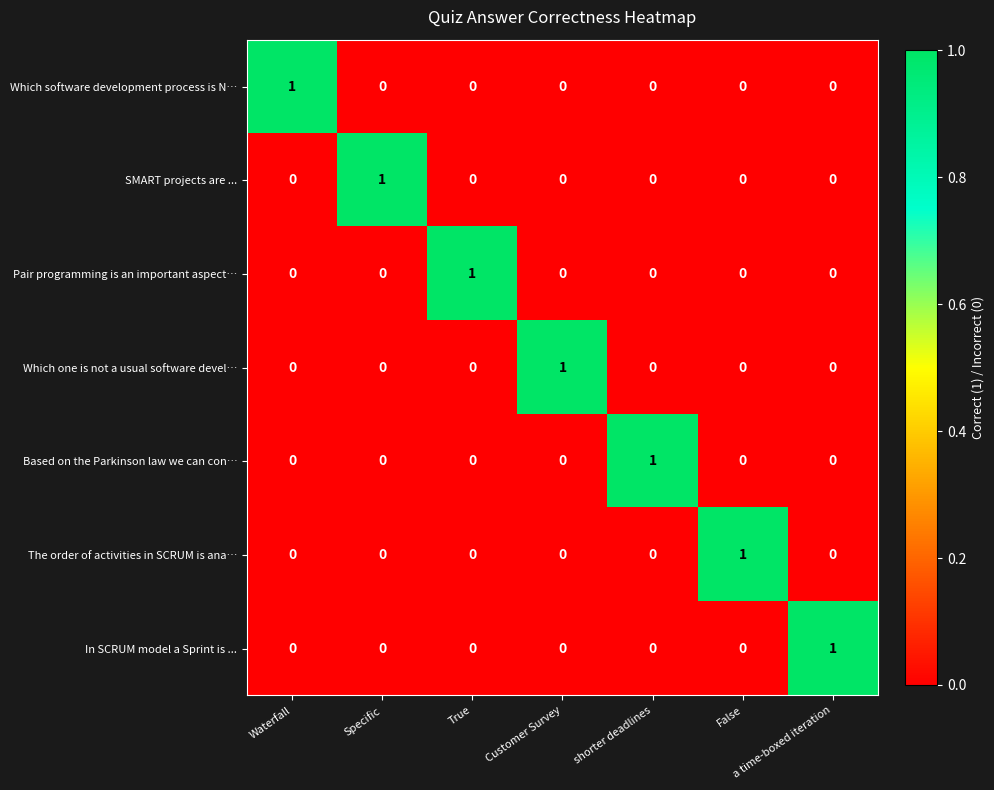

What is the total value across all series at False?

1